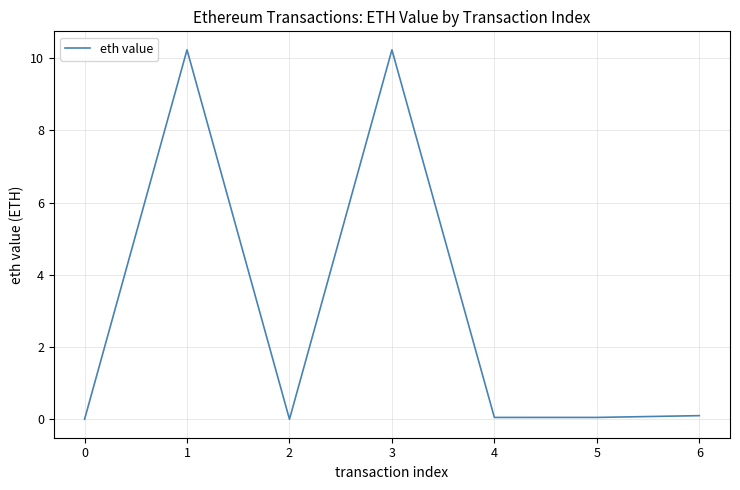

How many interior local valleys (lower than both neighbors) does the data have?

2